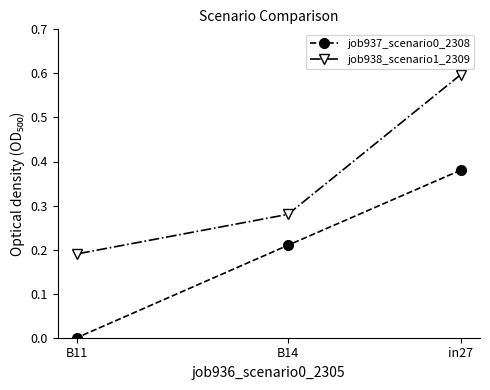

Is the value of job938_scenario1_2309 at in27 greater than the value of job937_scenario0_2308 at B11?

Yes